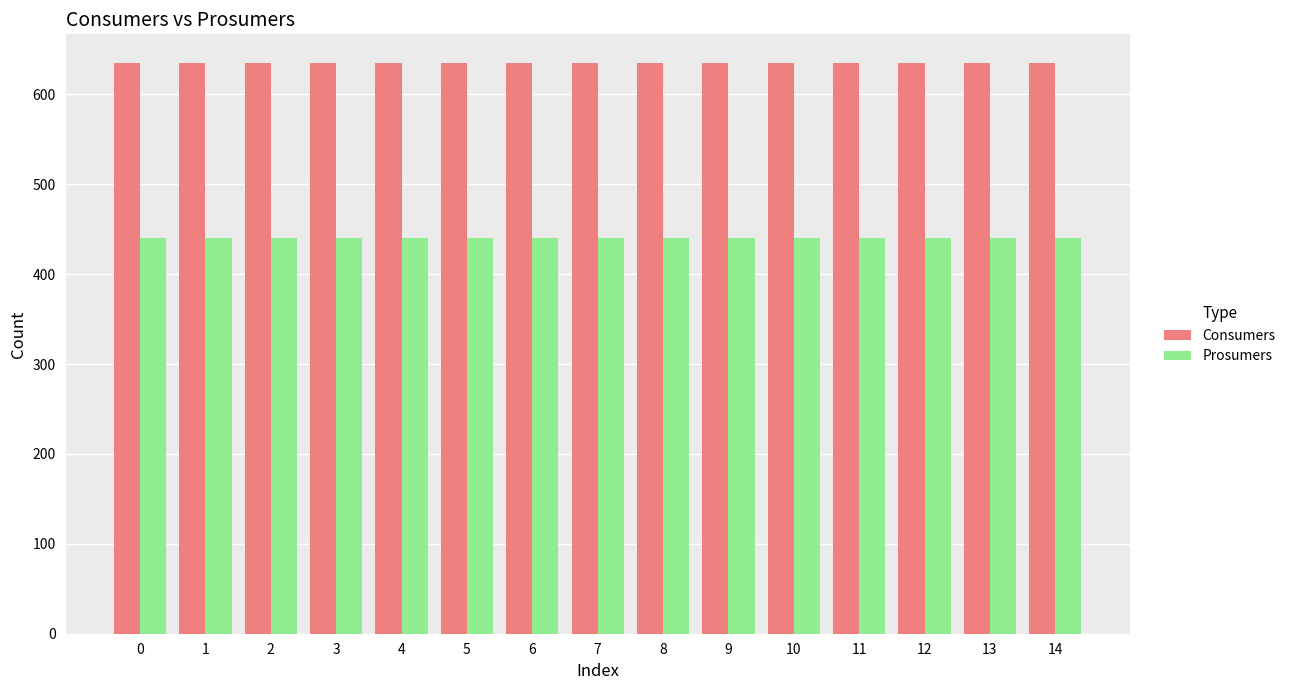

True or false: Consumers has a value of 635 at 11.

True